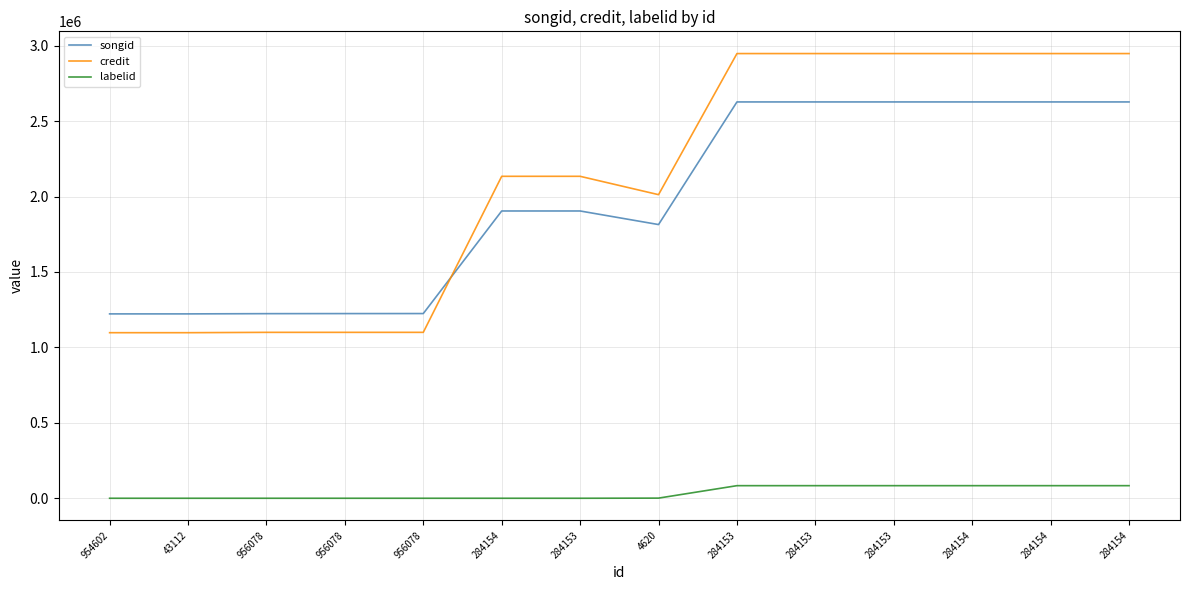

At how many categories does at least one series exceed 2257518?

6